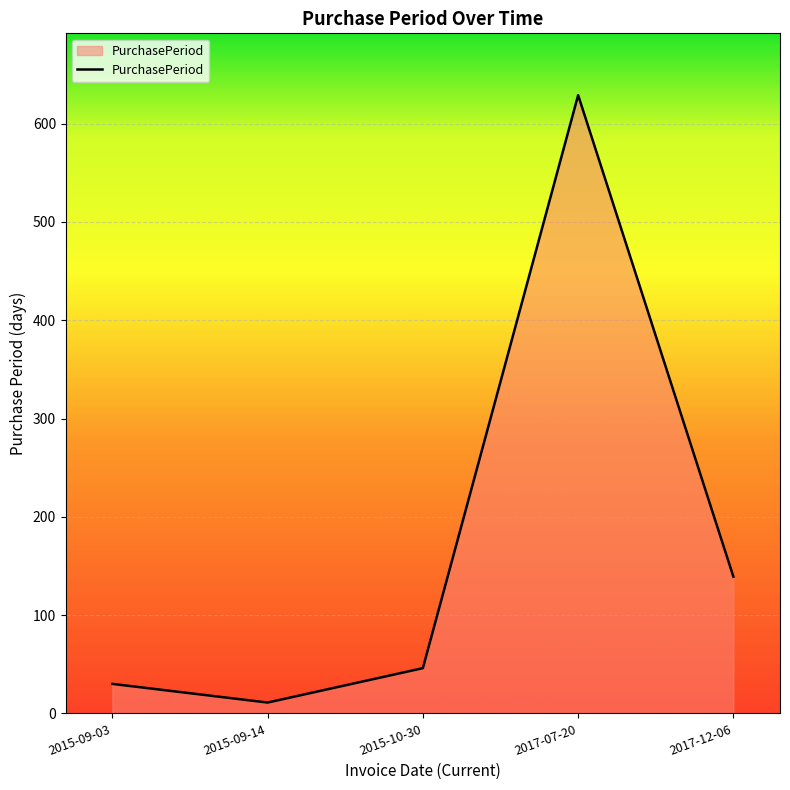

Count the number of categories in the chart.

5